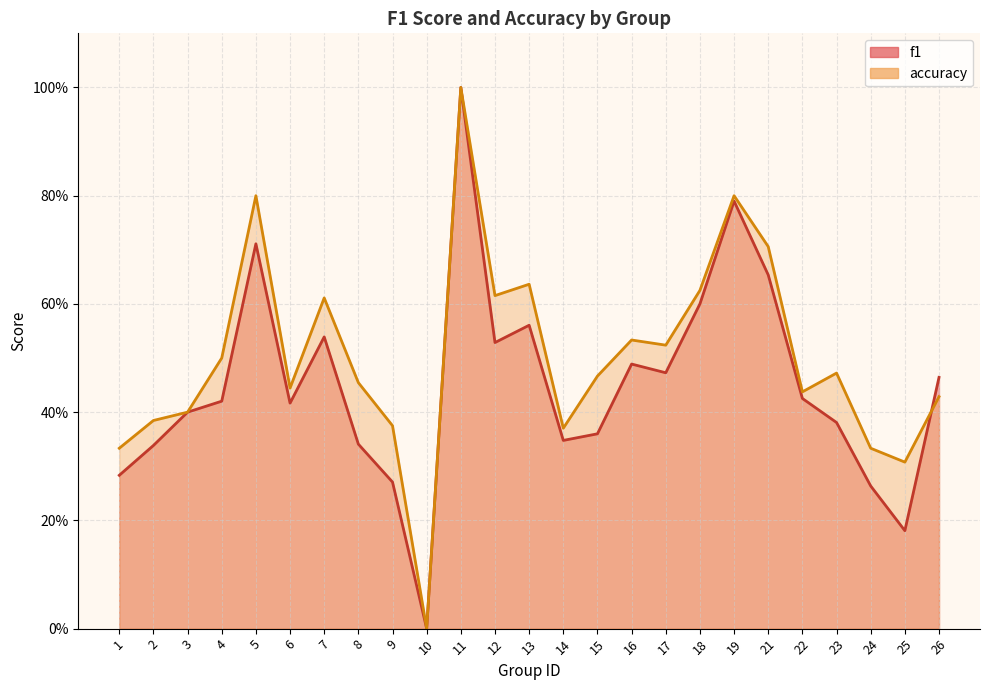

Which series has the largest total across all categories?

accuracy